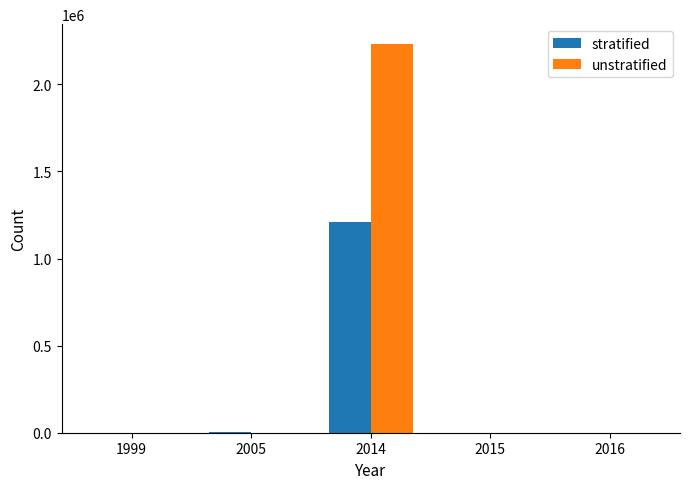

At which category is the sum across all series the highest?

2014